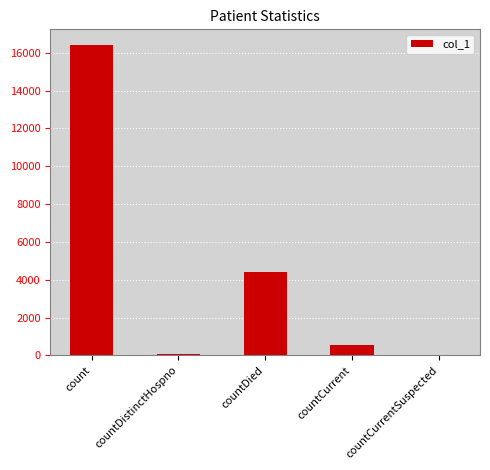

Count the number of data series in this chart.

1